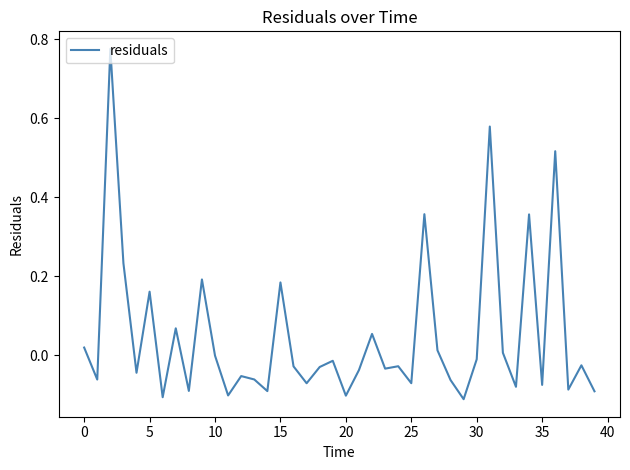

Is this an area chart (filled region under the line)?

No